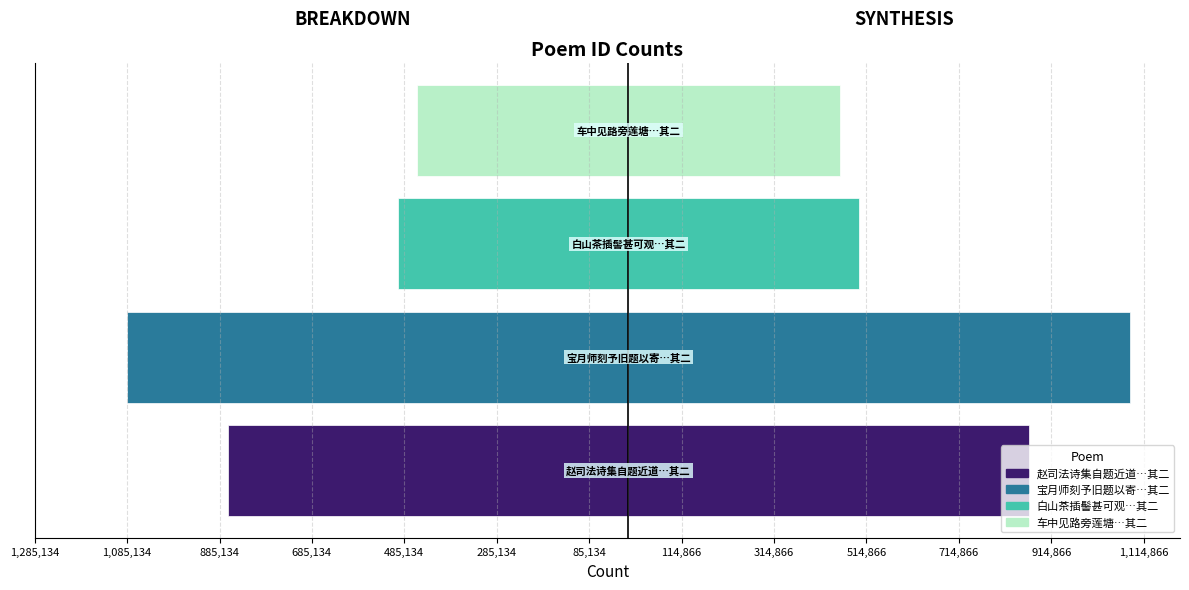

What is the label of the 2nd bar from the left?

宝月师刻予旧题以寄因书二绝 其二